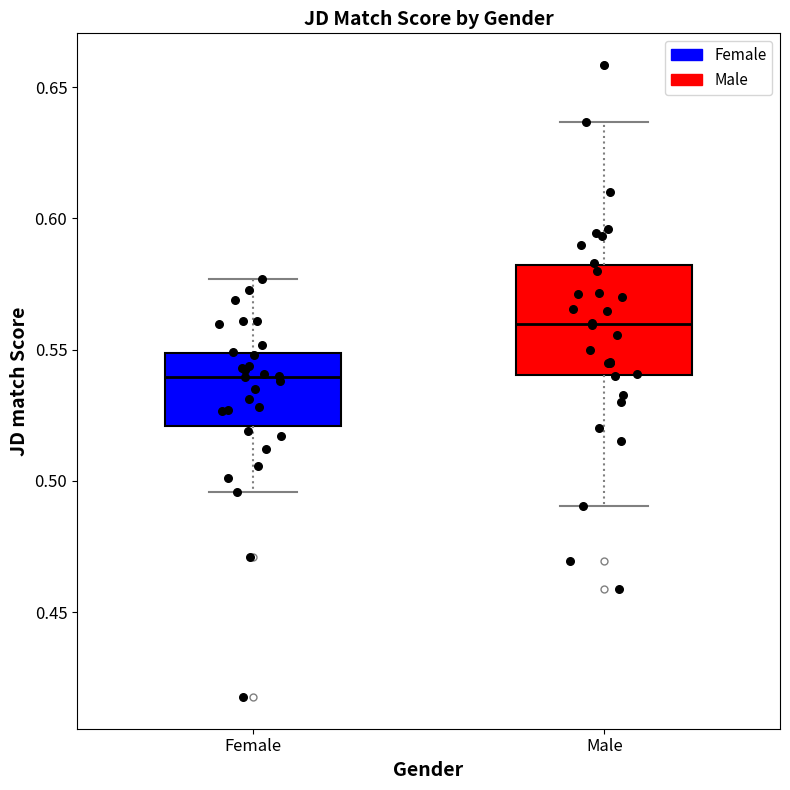

Where does the median line of the box for Female sit on the y-axis? The values are not printed on the chart, so give them approximately, as read against the axis.

0.540